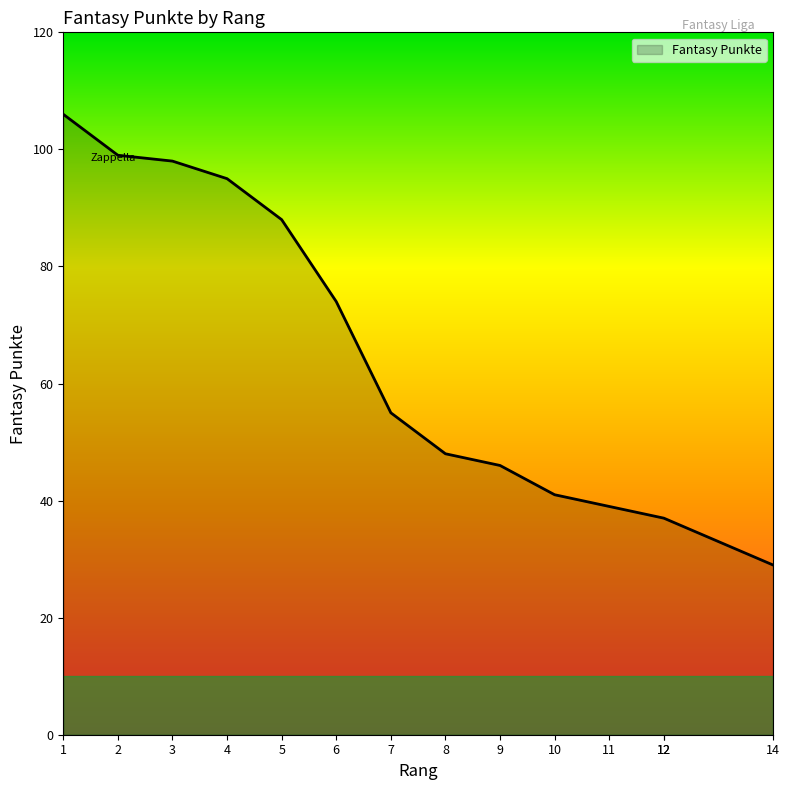

How many lines are shown in the chart?

1